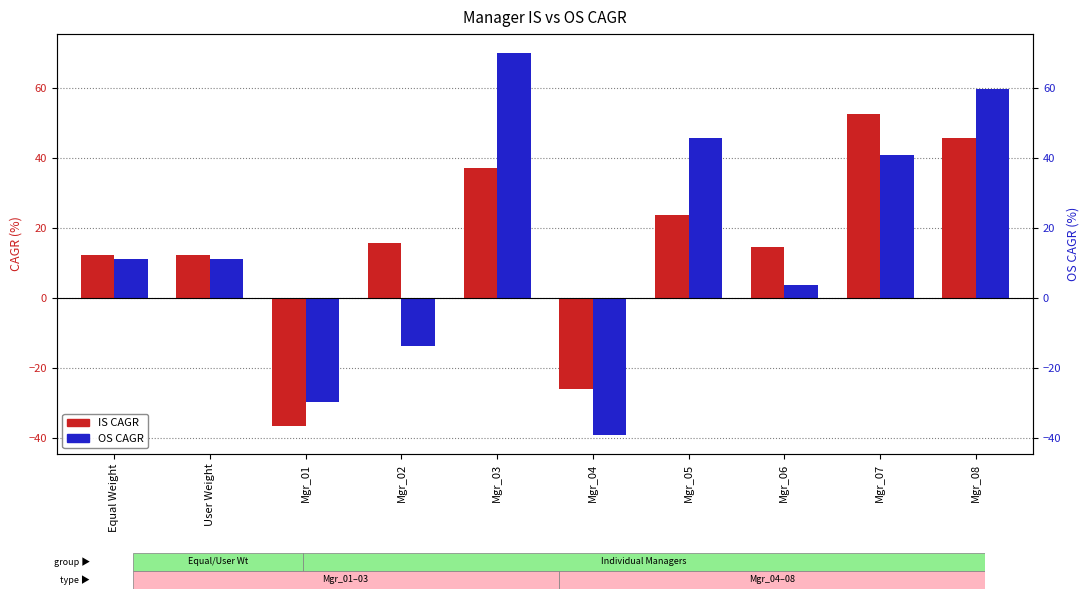

The value of OS CAGR at Mgr_04 is -69.9. True or false?

False